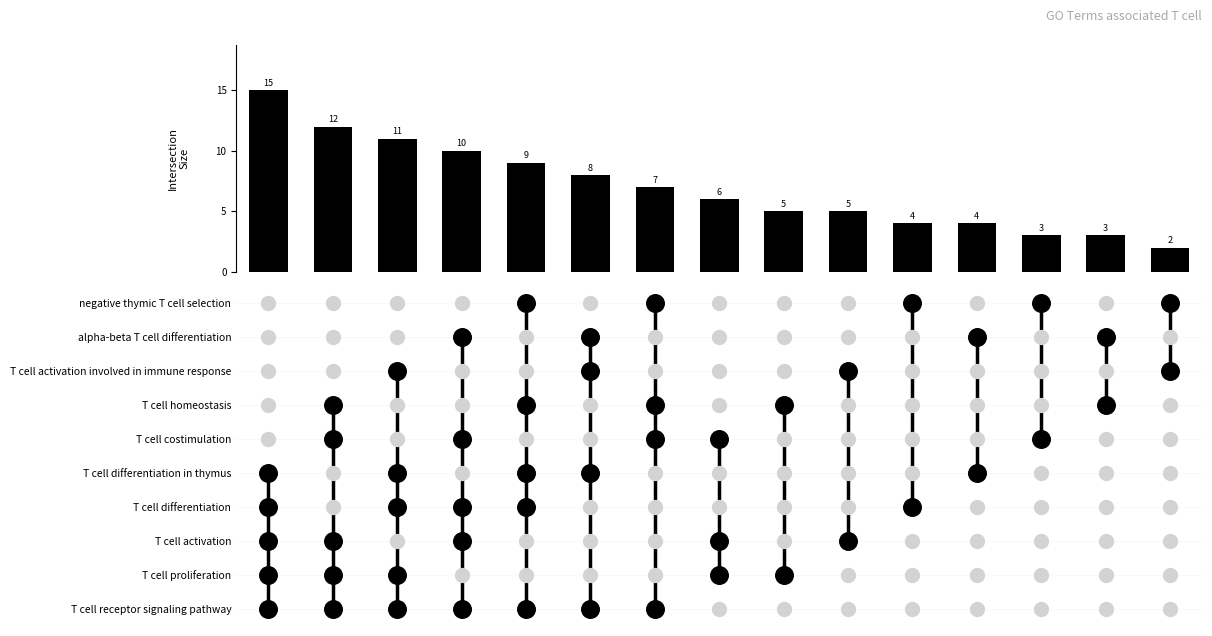

List the labels in order of value, largest first.

0, 1, 2, 3, 4, 5, 6, 7, 8, 9, 10, 11, 12, 13, 14